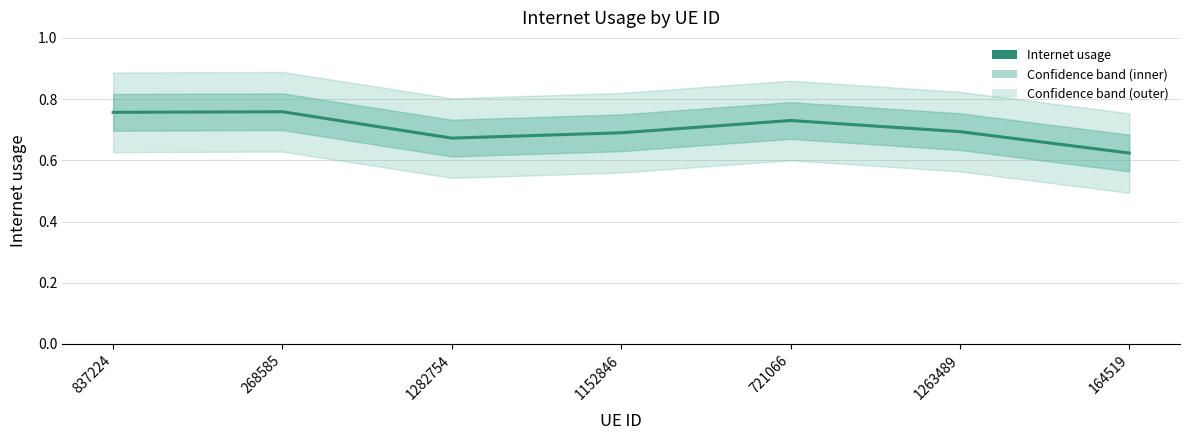

Reading left to right, list all the values displayed in this chart.

837224=0.8	268585=0.8	1282754=0.7	1152846=0.7	721066=0.7	1263489=0.7	164519=0.6